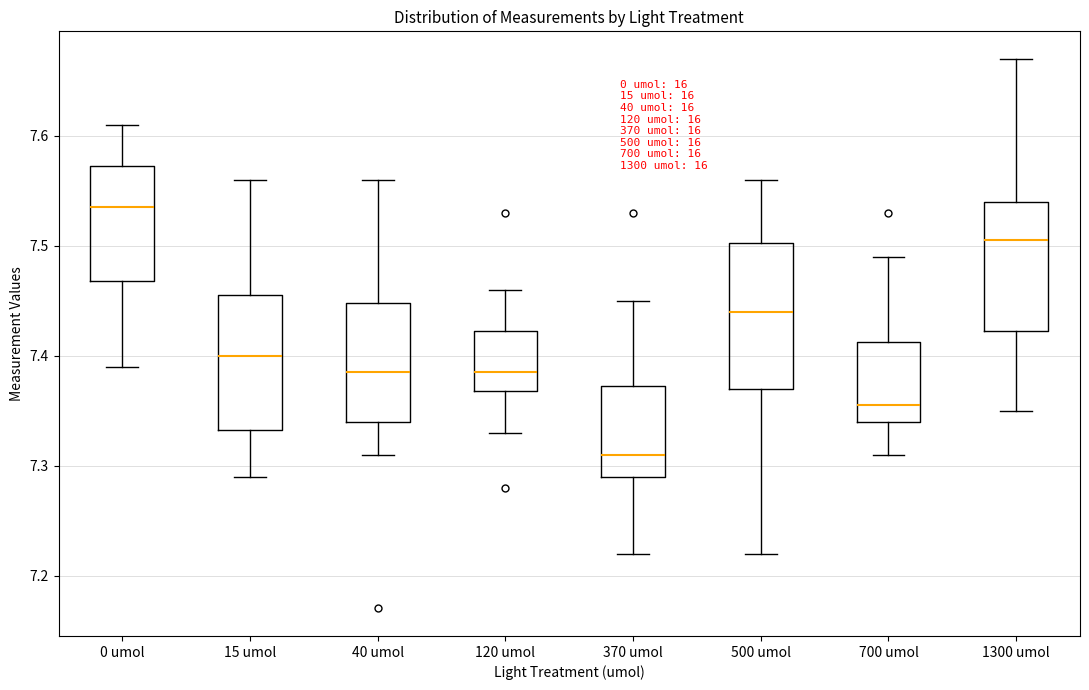

Reading left to right, read every box against the y-axis: the position of its median line, the range the box covers, and the ends of its whiskers. The values are not printed on the chart, so give them approximately, as read against the axis.

0 umol: median 7.54, box 7.47 to 7.57, whiskers 7.39 to 7.61
15 umol: median 7.40, box 7.33 to 7.46, whiskers 7.29 to 7.56
40 umol: median 7.39, box 7.34 to 7.45, whiskers 7.31 to 7.56
120 umol: median 7.39, box 7.37 to 7.42, whiskers 7.33 to 7.46
370 umol: median 7.31, box 7.29 to 7.37, whiskers 7.22 to 7.45
500 umol: median 7.44, box 7.37 to 7.50, whiskers 7.22 to 7.56
700 umol: median 7.36, box 7.34 to 7.41, whiskers 7.31 to 7.49
1300 umol: median 7.51, box 7.42 to 7.54, whiskers 7.35 to 7.67